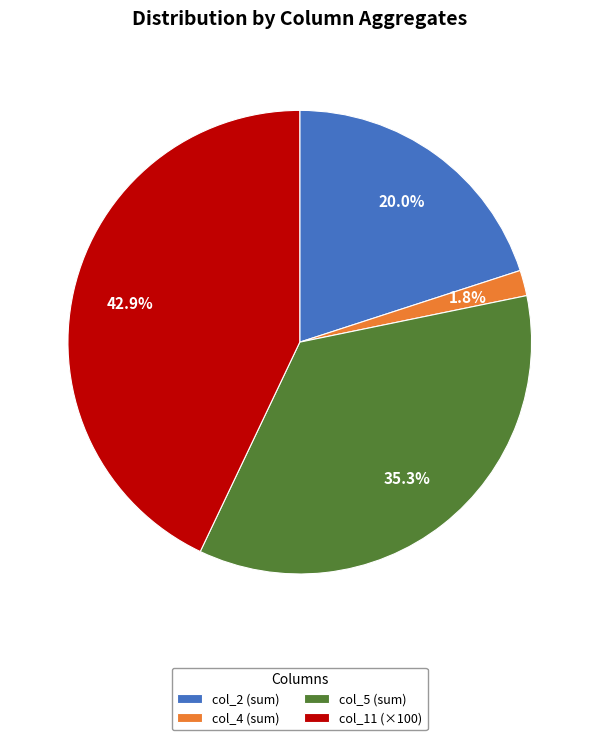

Is the sum of col_2 (sum) and col_11 (×100) greater than half?

Yes